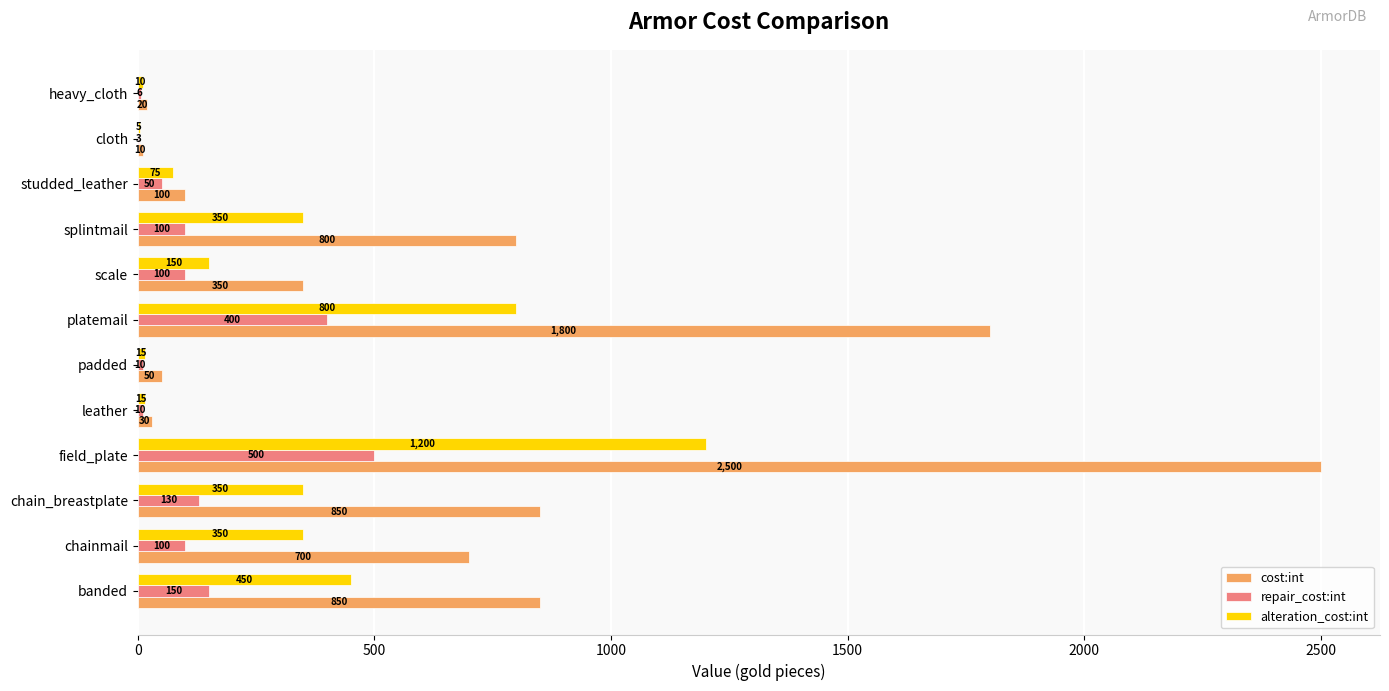

At which category is the sum across all series the highest?

field_plate